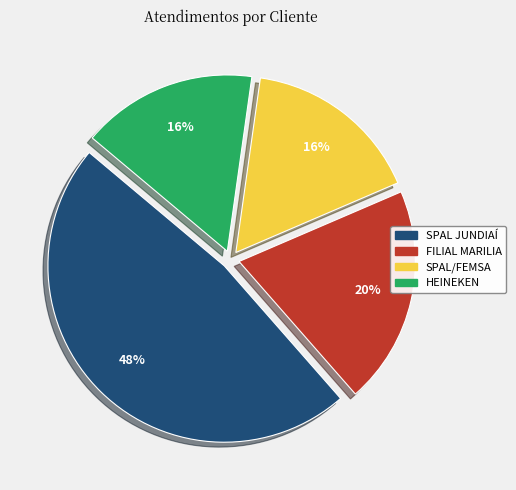

Does SPAL JUNDIAÍ represent more than half of the total?

No